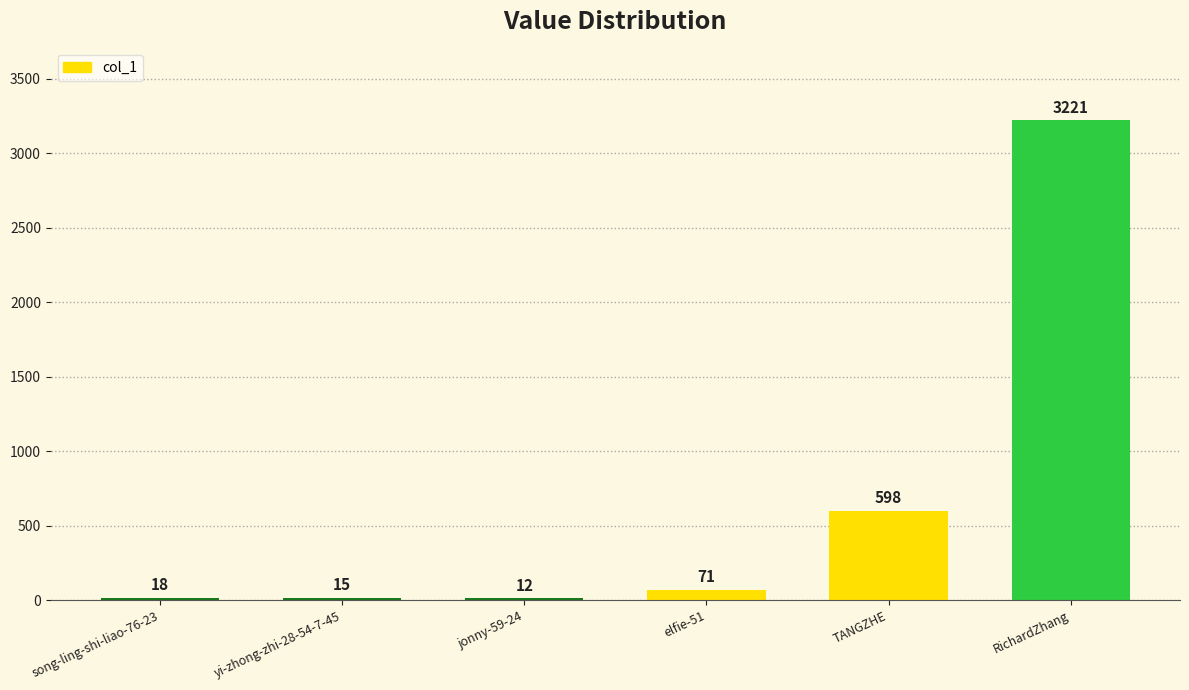

At which category does the chart reach its minimum across all series?

jonny-59-24